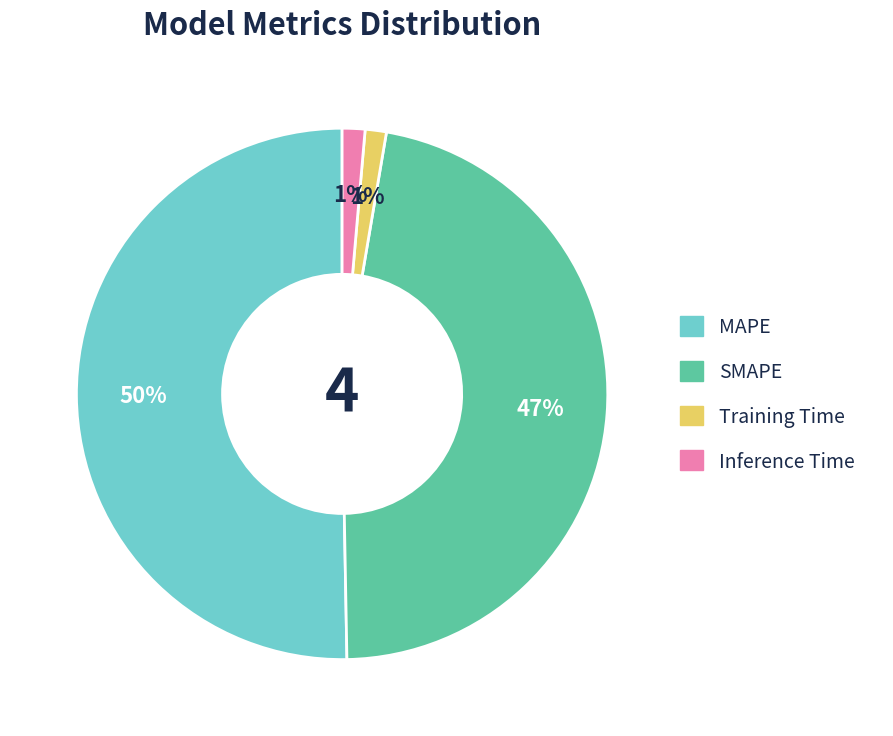

How many segments does this pie chart have?

4